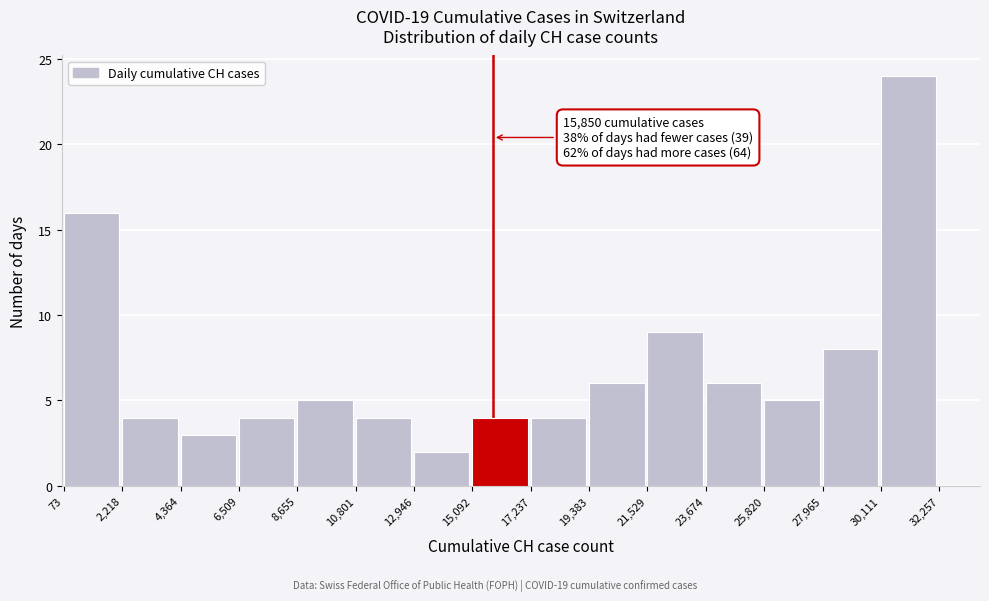

Over which range of the x-axis is the bar tallest?

30,111 to 32,257